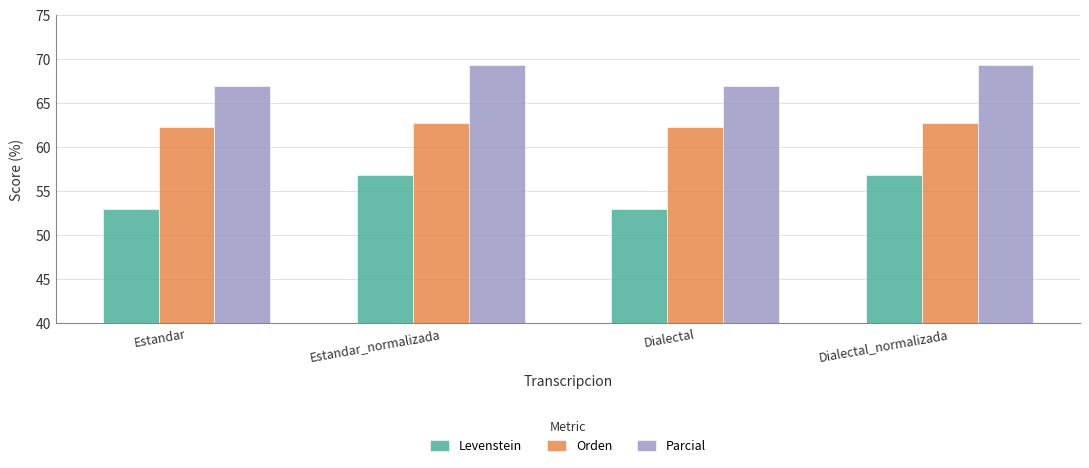

True or false: Levenstein has a value of 15.7 at Estandar_normalizada.

False